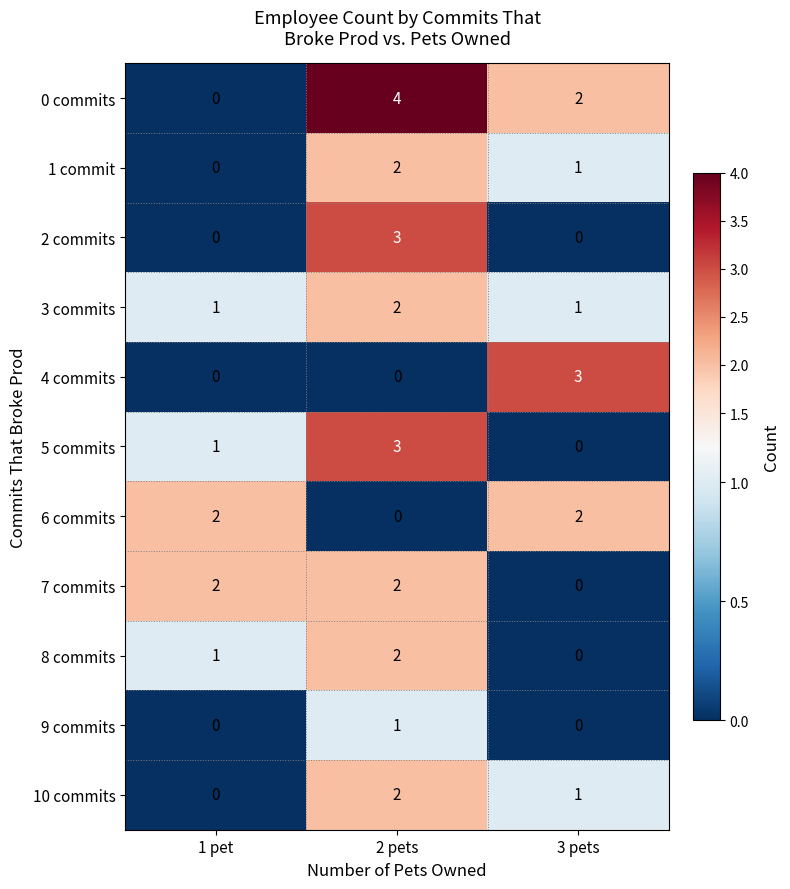

The 7 commits series shows 0 at 3 pets. True or false?

True